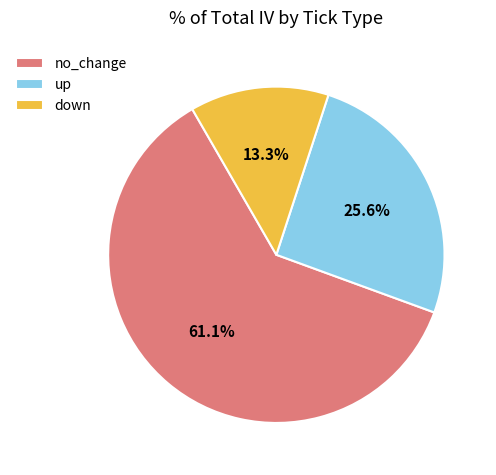

Is there any slice that represents more than half of the pie?

Yes